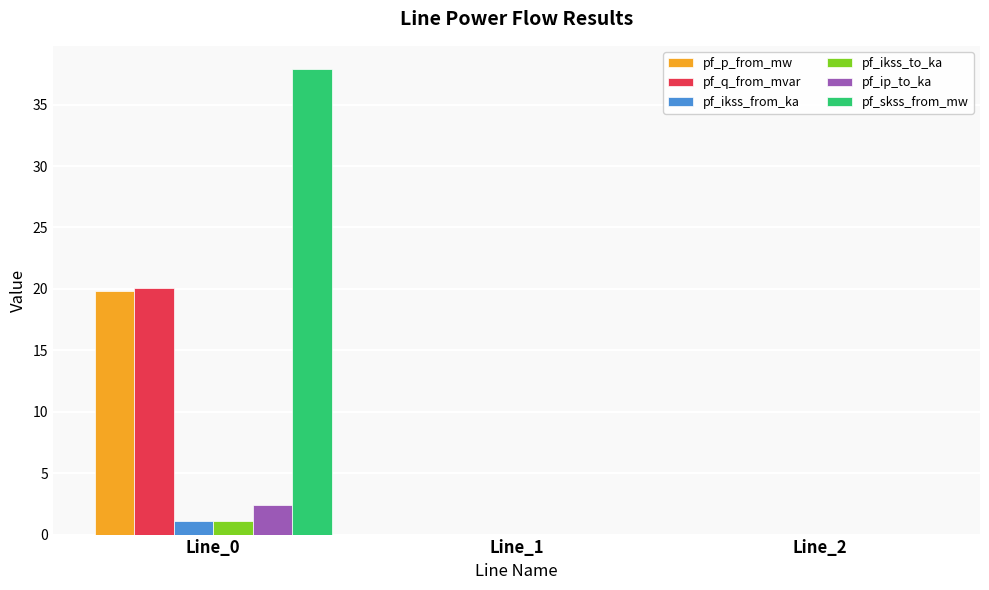

Which series changed the most between Line_0 and Line_1?

pf_skss_from_mw